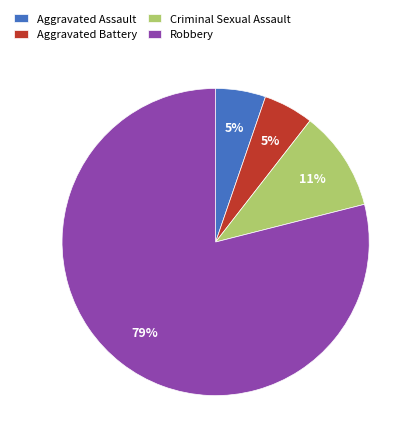

To the nearest percent, what is the difference between the largest and smallest slice percentages?

74%